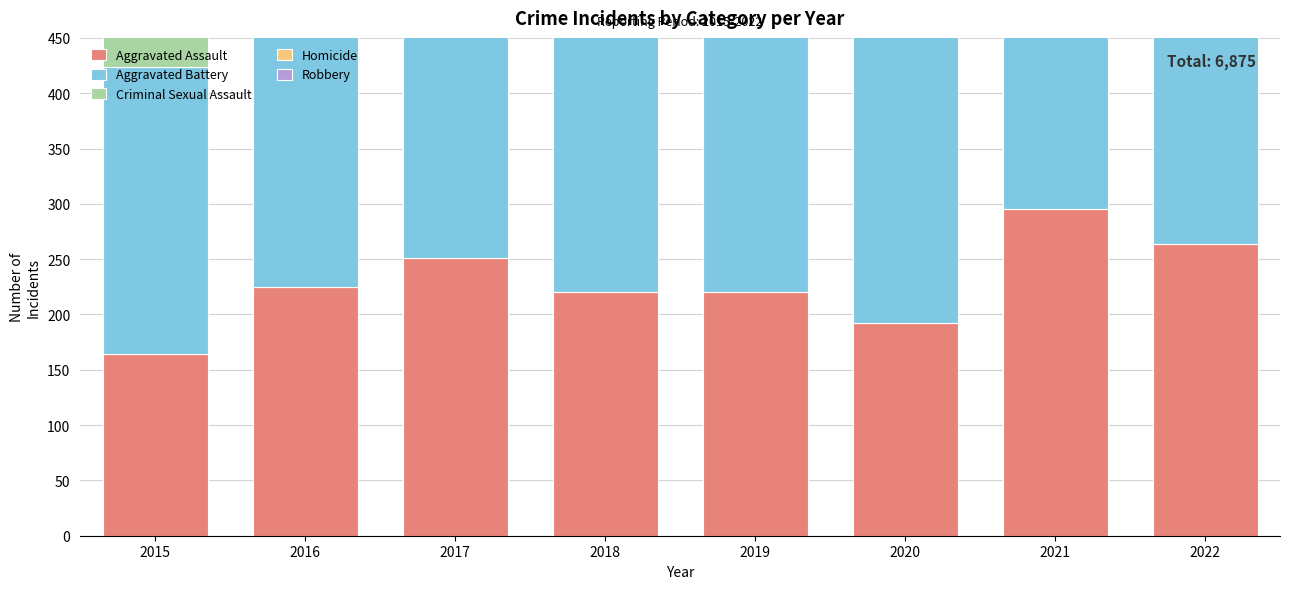

Between 2016 and 2020, which is larger?

2016